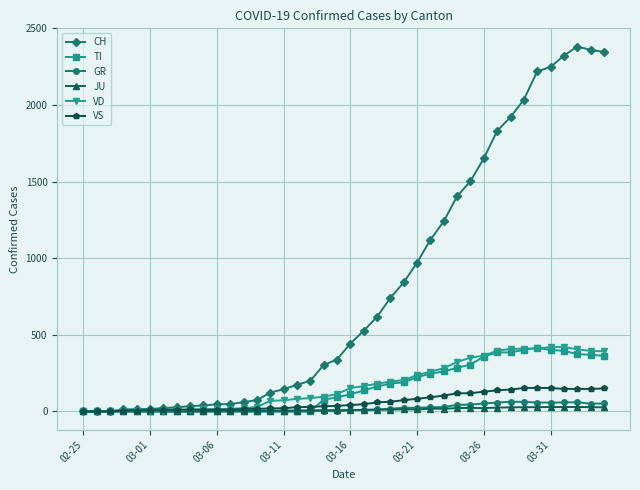

At how many categories does at least one series exceed 1366?

12